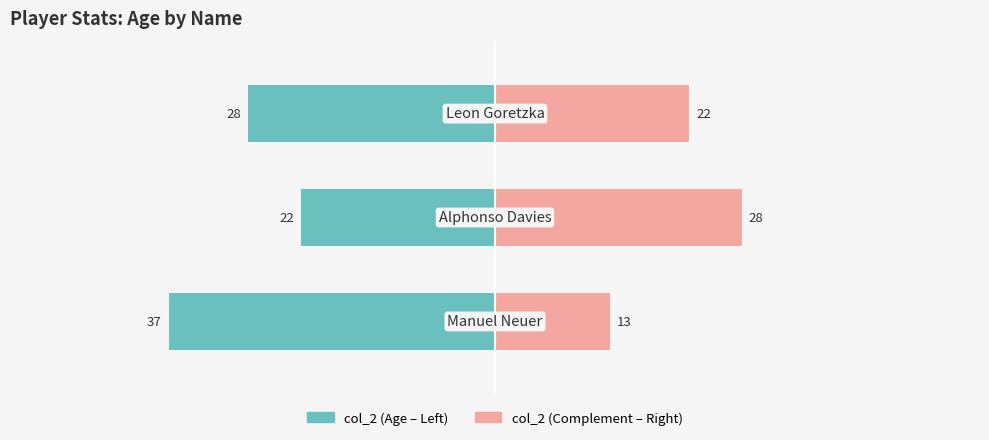

Are the bars horizontal?

Yes